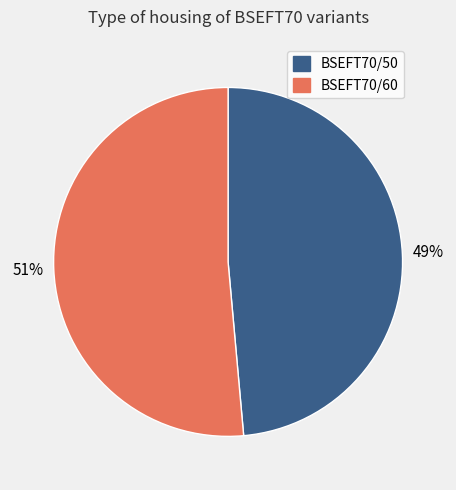

Between BSEFT70/50 and BSEFT70/60, which is larger?

BSEFT70/60